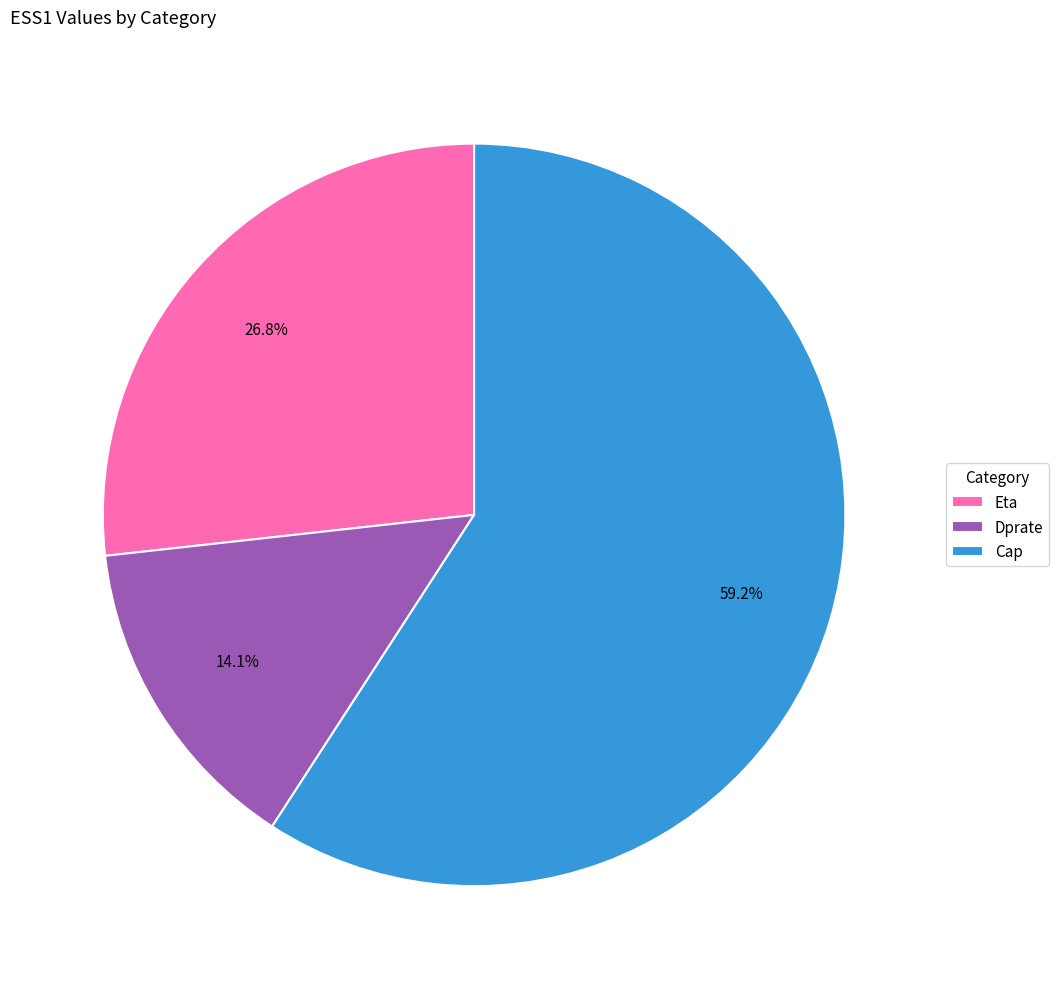

Count the number of slices in the pie.

3